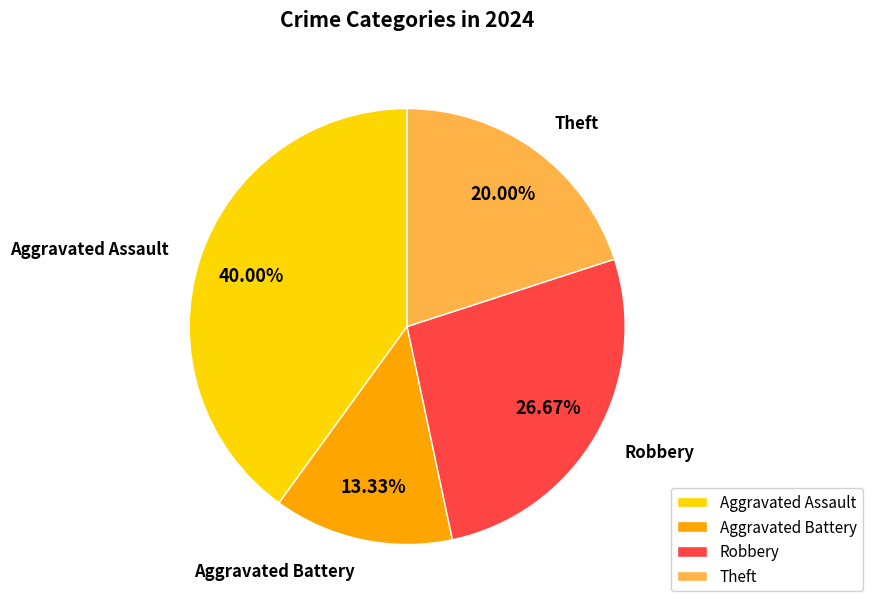

Do Aggravated Assault and Aggravated Battery together represent more than half of the pie?

Yes